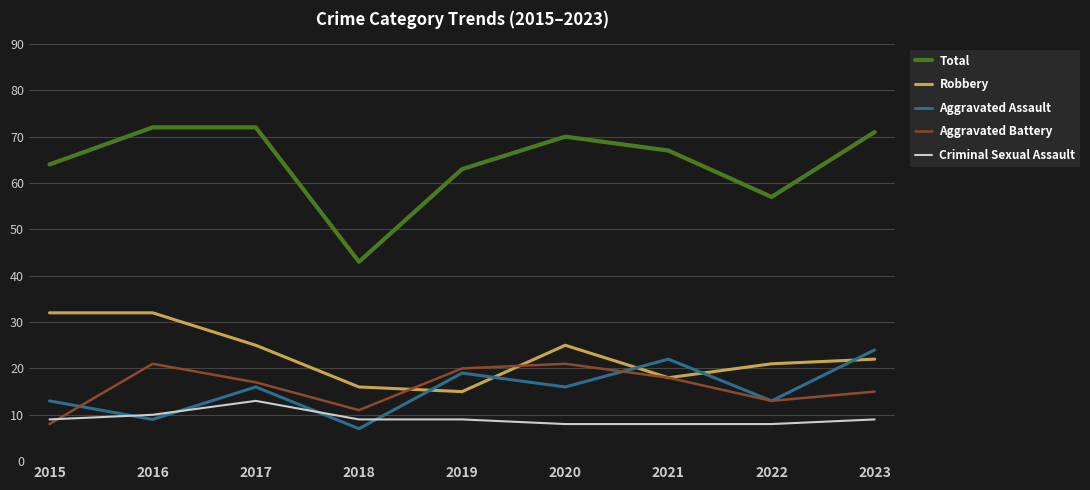

The Criminal Sexual Assault series shows 9 at 2019. True or false?

True